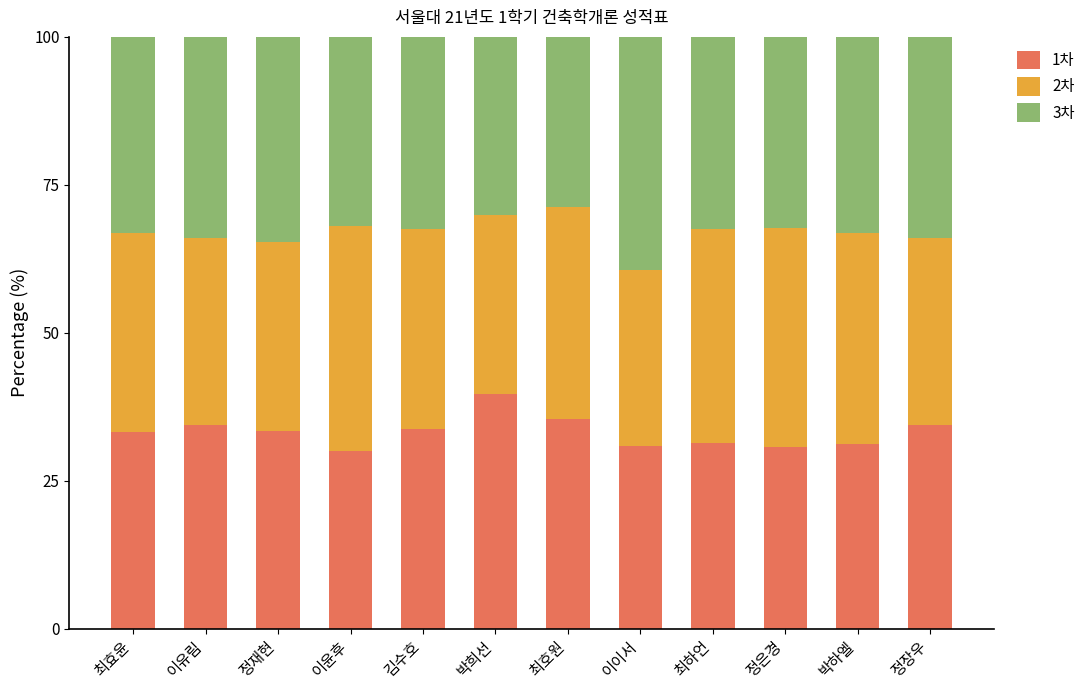

What is the sum of all 1차 values?

398.4